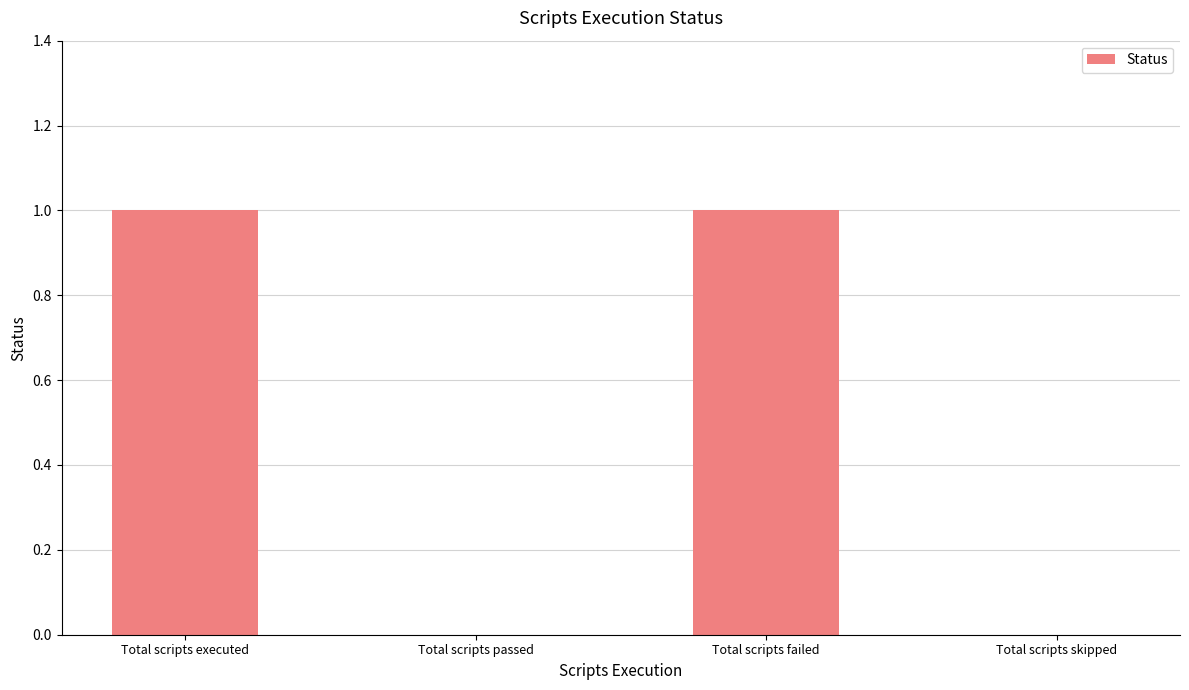

Which has a higher value, Total scripts passed or Total scripts executed?

Total scripts executed